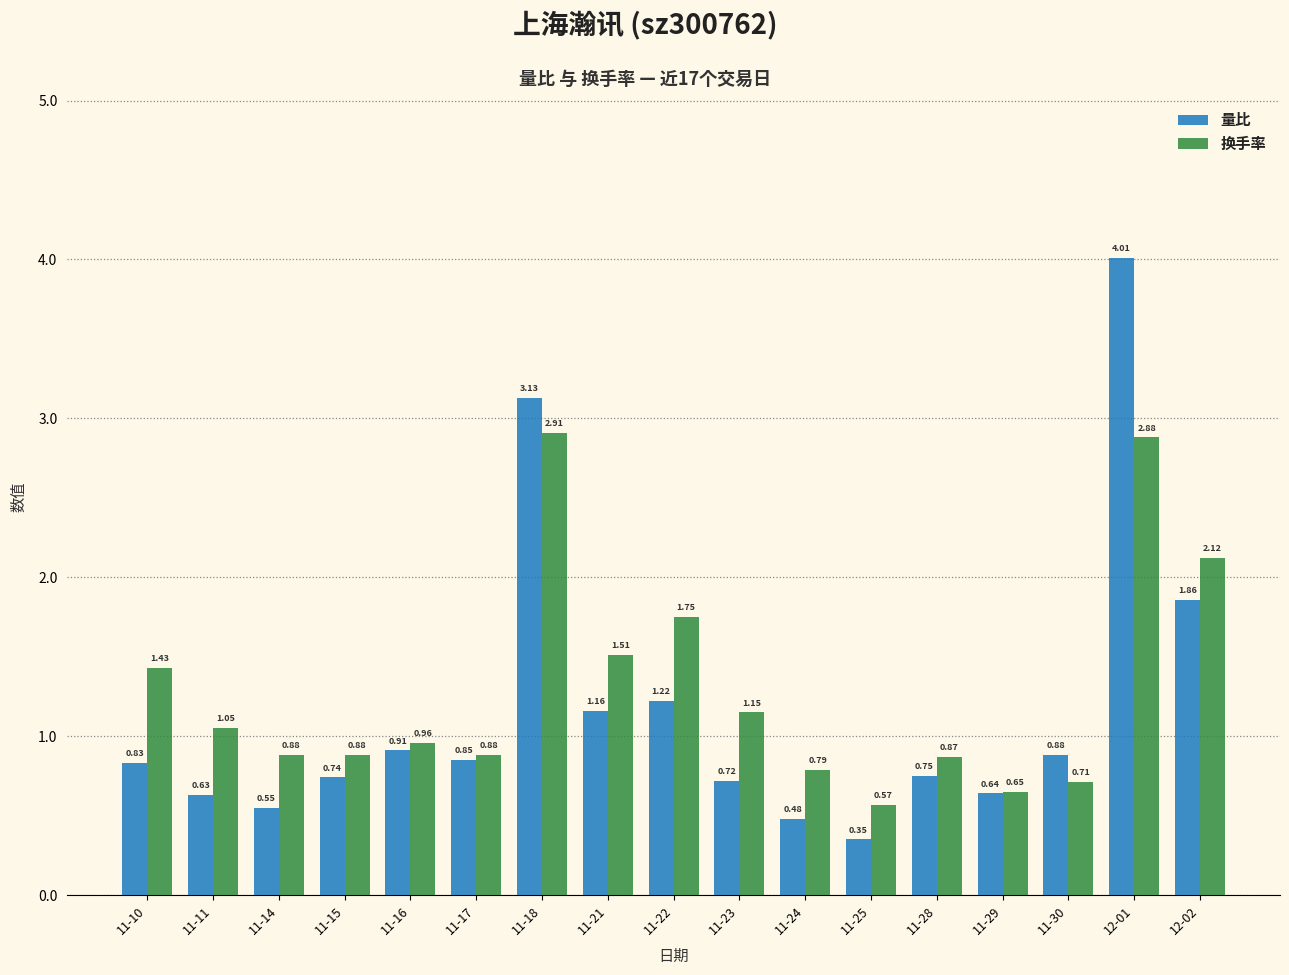

How many groups of bars are there?

17